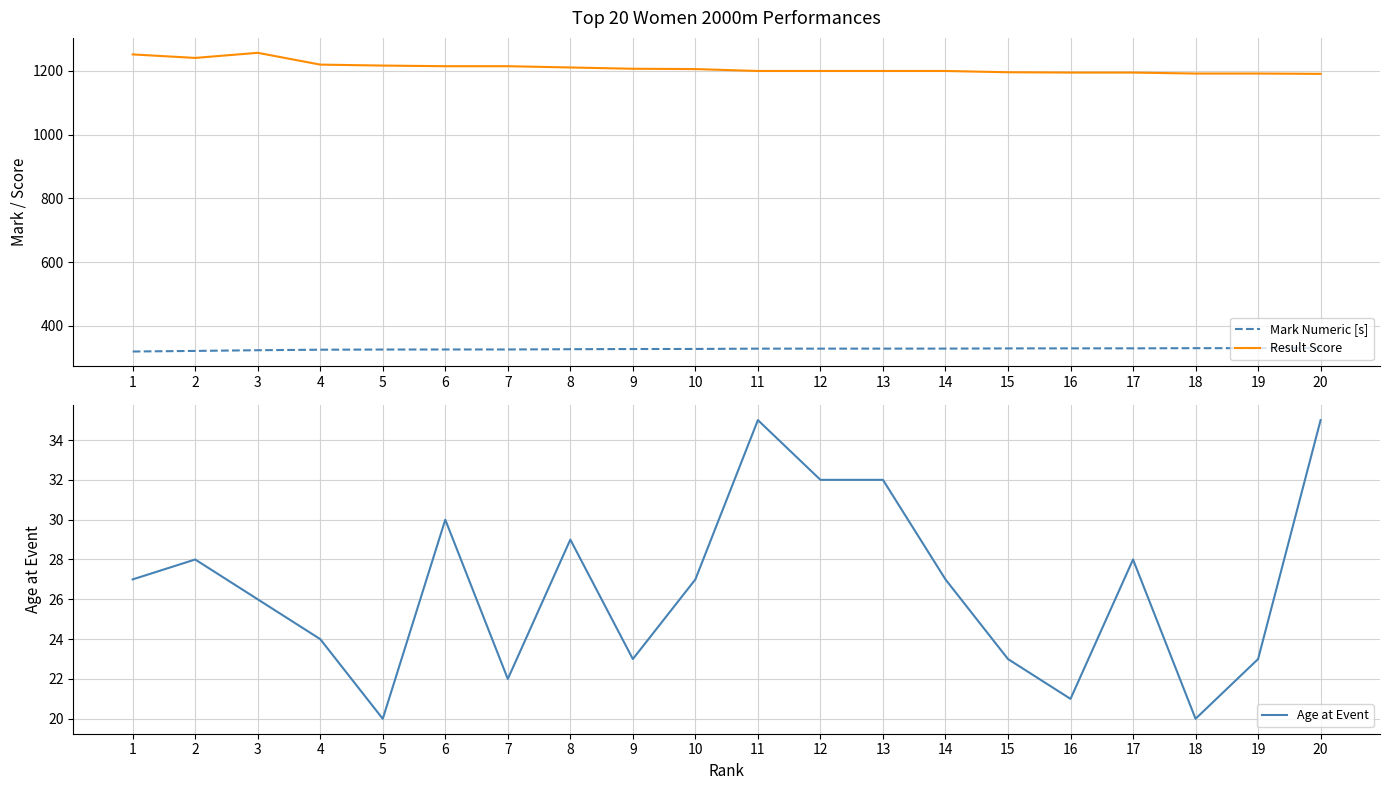

Which label corresponds to the largest value in the chart?

3